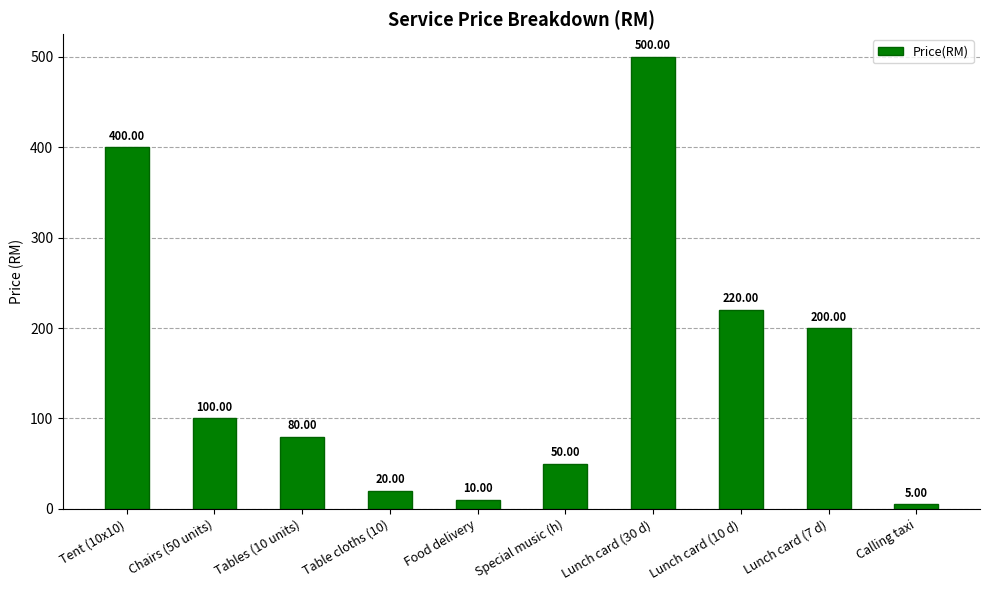

What is the value of the 6th bar from the left?

50